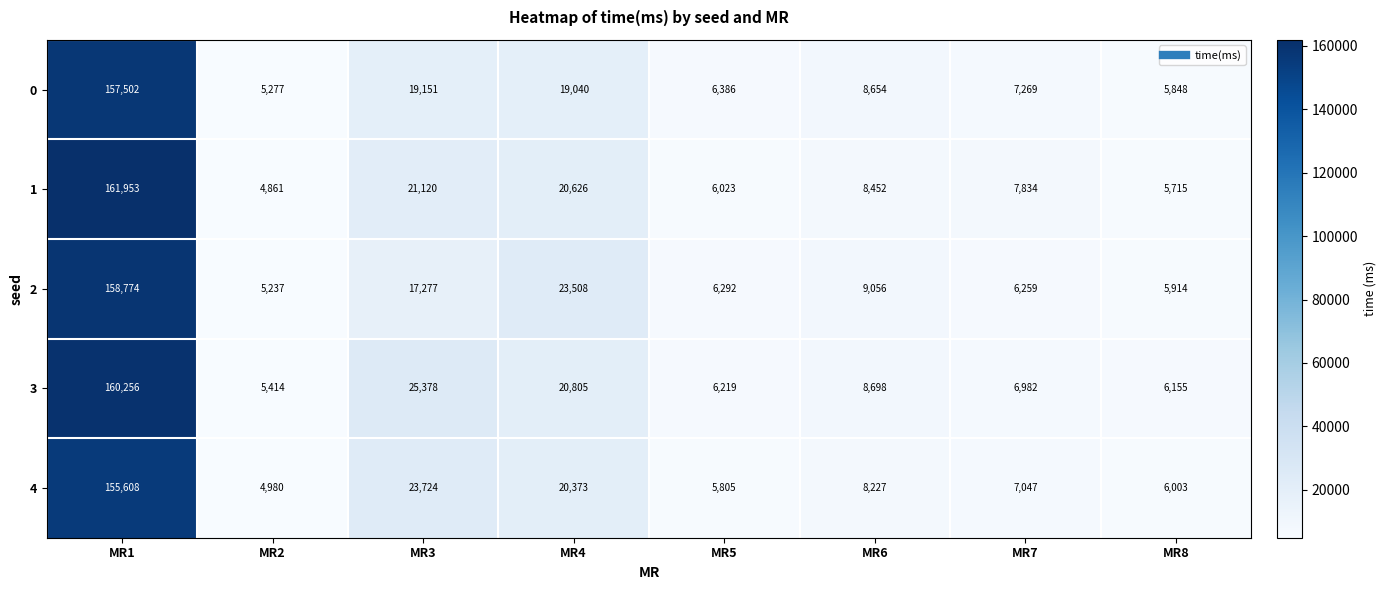

Which series changed the most between MR1 and MR2?

1